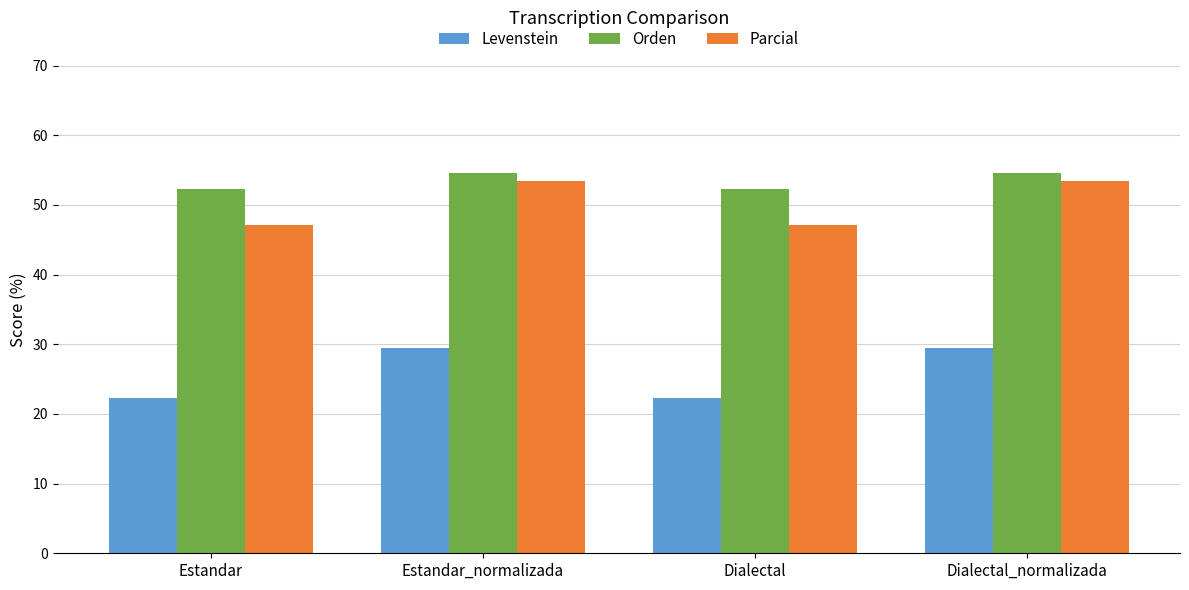

What is the spread (max minus min) of values at Dialectal?

30.0